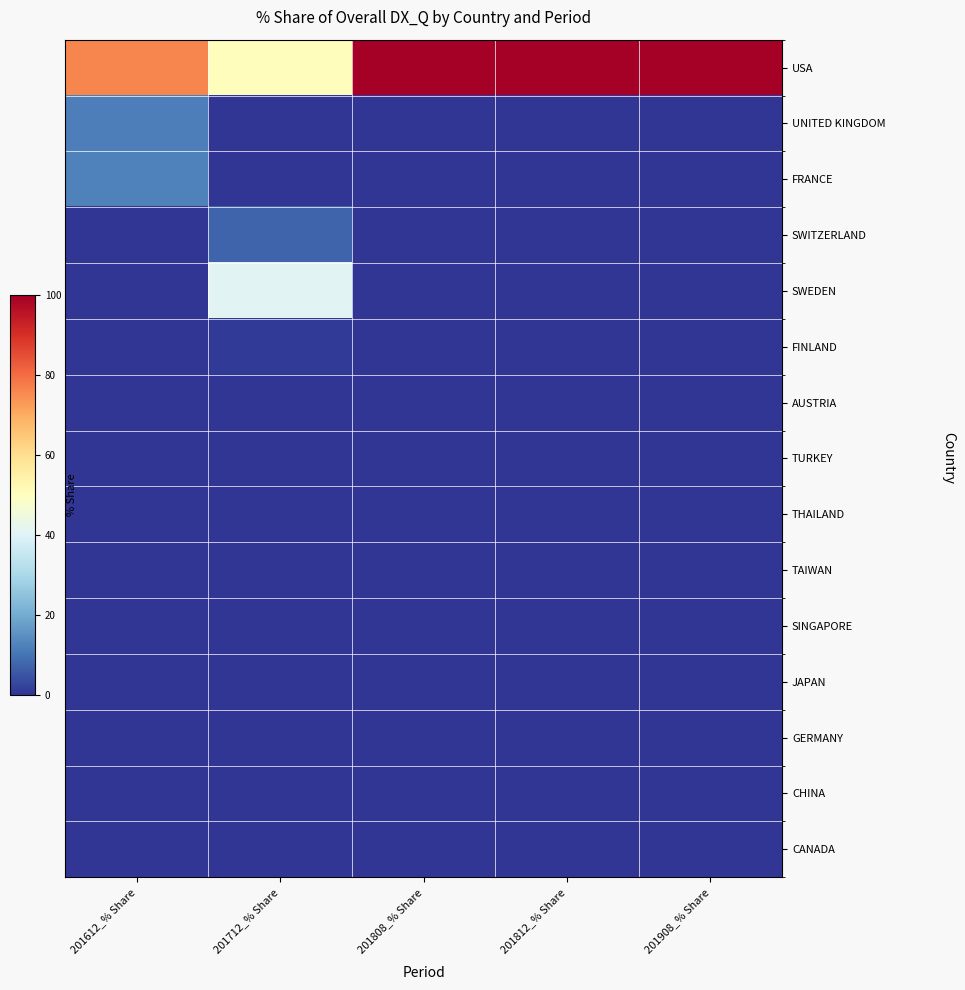

Reading right to left, what are all the values shown in this chart?

USA: 201908_% Share=100.0	201812_% Share=100.0	201808_% Share=100.0	201712_% Share=50.5	201612_% Share=75.9
UNITED KINGDOM: 201908_% Share=0.0	201812_% Share=0.0	201808_% Share=0.0	201712_% Share=0.0	201612_% Share=11.7
FRANCE: 201908_% Share=0.0	201812_% Share=0.0	201808_% Share=0.0	201712_% Share=0.0	201612_% Share=12.3
SWITZERLAND: 201908_% Share=0.0	201812_% Share=0.0	201808_% Share=0.0	201712_% Share=7.7	201612_% Share=0.0
SWEDEN: 201908_% Share=0.0	201812_% Share=0.0	201808_% Share=0.0	201712_% Share=40.7	201612_% Share=0.0
FINLAND: 201908_% Share=0.0	201812_% Share=0.0	201808_% Share=0.0	201712_% Share=1.1	201612_% Share=0.0
AUSTRIA: 201908_% Share=0.0	201812_% Share=0.0	201808_% Share=0.0	201712_% Share=0.0	201612_% Share=0.0
TURKEY: 201908_% Share=0.0	201812_% Share=0.0	201808_% Share=0.0	201712_% Share=0.0	201612_% Share=0.0
THAILAND: 201908_% Share=0.0	201812_% Share=0.0	201808_% Share=0.0	201712_% Share=0.0	201612_% Share=0.0
TAIWAN: 201908_% Share=0.0	201812_% Share=0.0	201808_% Share=0.0	201712_% Share=0.0	201612_% Share=0.0
SINGAPORE: 201908_% Share=0.0	201812_% Share=0.0	201808_% Share=0.0	201712_% Share=0.0	201612_% Share=0.0
JAPAN: 201908_% Share=0.0	201812_% Share=0.0	201808_% Share=0.0	201712_% Share=0.0	201612_% Share=0.0
GERMANY: 201908_% Share=0.0	201812_% Share=0.0	201808_% Share=0.0	201712_% Share=0.0	201612_% Share=0.0
CHINA: 201908_% Share=0.0	201812_% Share=0.0	201808_% Share=0.0	201712_% Share=0.0	201612_% Share=0.0
CANADA: 201908_% Share=0.0	201812_% Share=0.0	201808_% Share=0.0	201712_% Share=0.0	201612_% Share=0.0